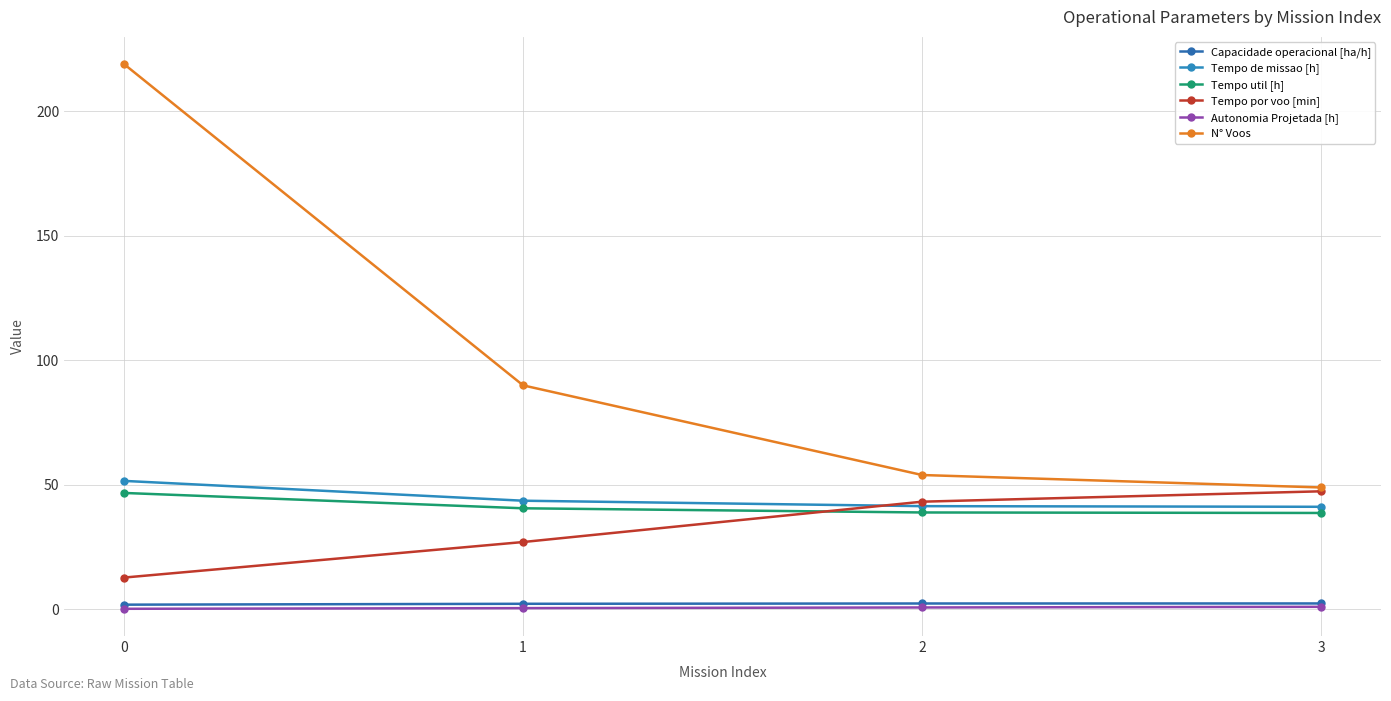

True or false: Autonomia Projetada [h] and Tempo de missao [h] intersect in this chart.

False